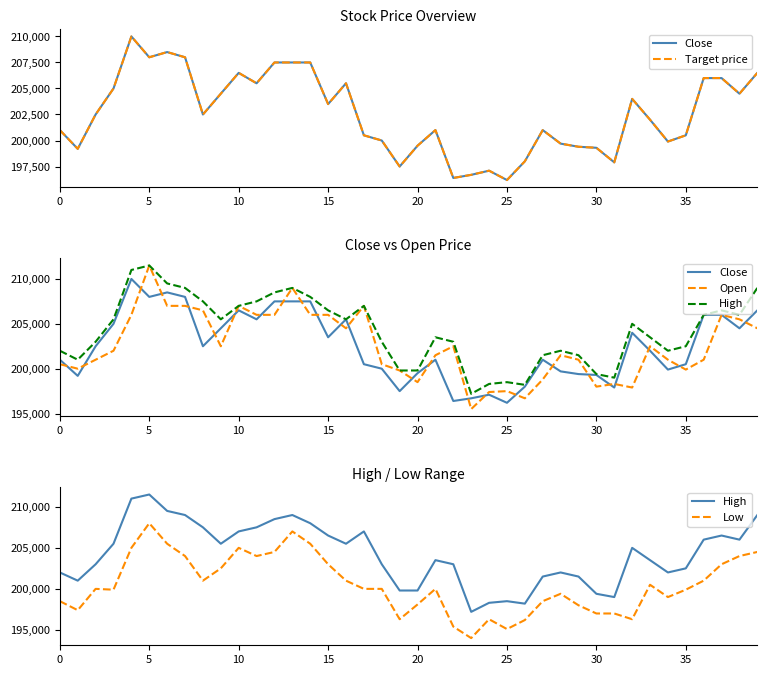

What is the lowest value of the High series?

197200